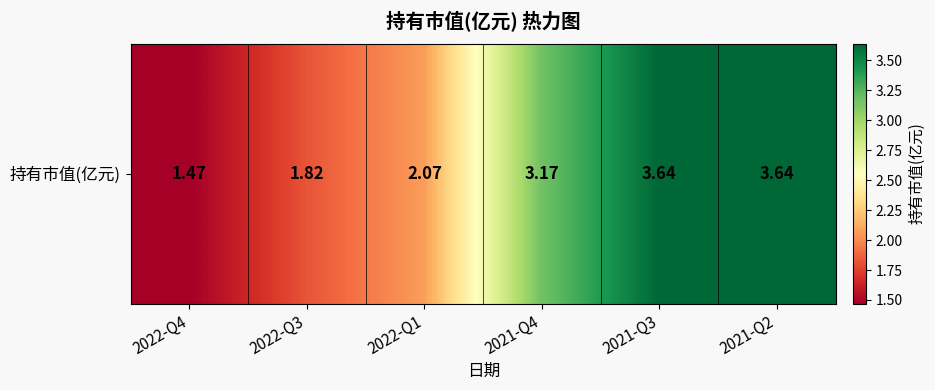

What is the change in value from 2022-Q4 to 2021-Q3?

+2.2